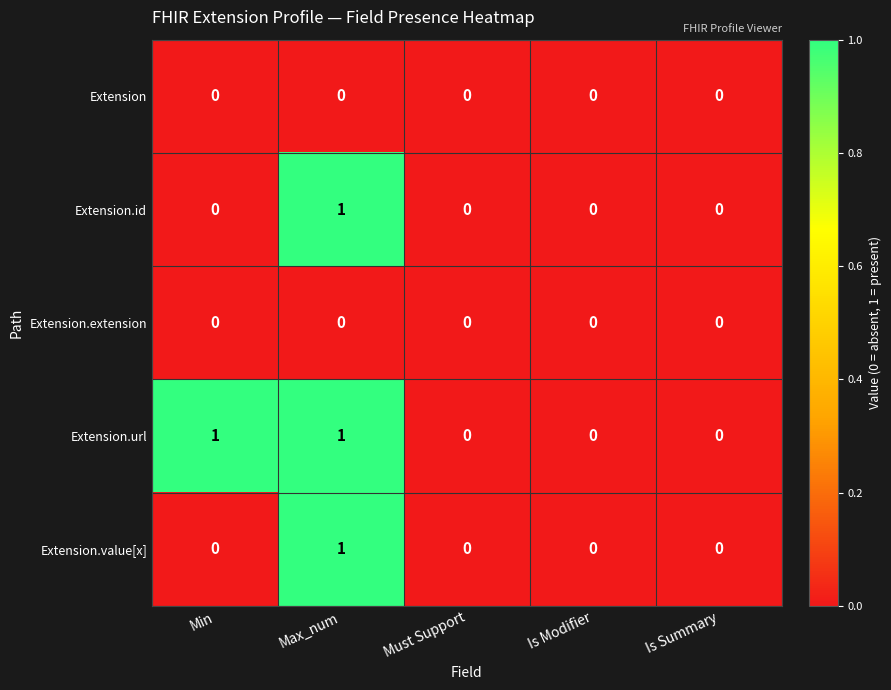

Reading left to right, list all the values displayed in this chart.

Extension: Min=0	Max_num=0	Must Support=0	Is Modifier=0	Is Summary=0
Extension.id: Min=0	Max_num=1	Must Support=0	Is Modifier=0	Is Summary=0
Extension.extension: Min=0	Max_num=0	Must Support=0	Is Modifier=0	Is Summary=0
Extension.url: Min=1	Max_num=1	Must Support=0	Is Modifier=0	Is Summary=0
Extension.value[x]: Min=0	Max_num=1	Must Support=0	Is Modifier=0	Is Summary=0